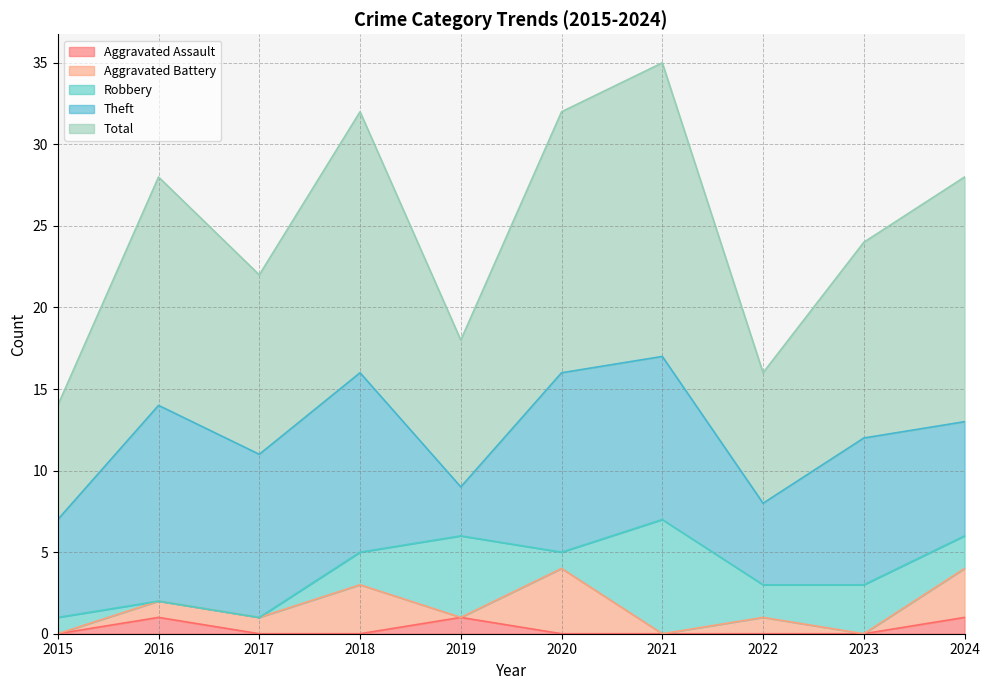

Reading right to left, list all the values displayed in this chart.

Aggravated Assault: 1	0	0	0	0	1	0	0	1	0
Aggravated Battery: 3	0	1	0	4	0	3	1	1	0
Robbery: 2	3	2	7	1	5	2	0	0	1
Theft: 7	9	5	10	11	3	11	10	12	6
Total: 15	12	8	18	16	9	16	11	14	7